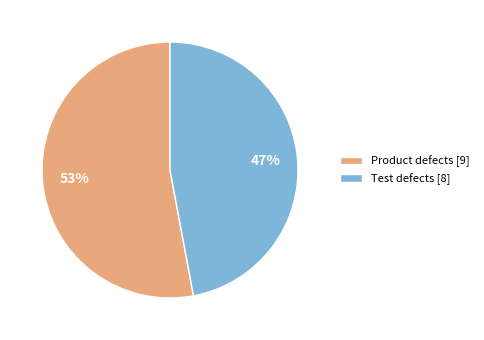

Rank the categories by value from highest to lowest.

Product defects, Test defects